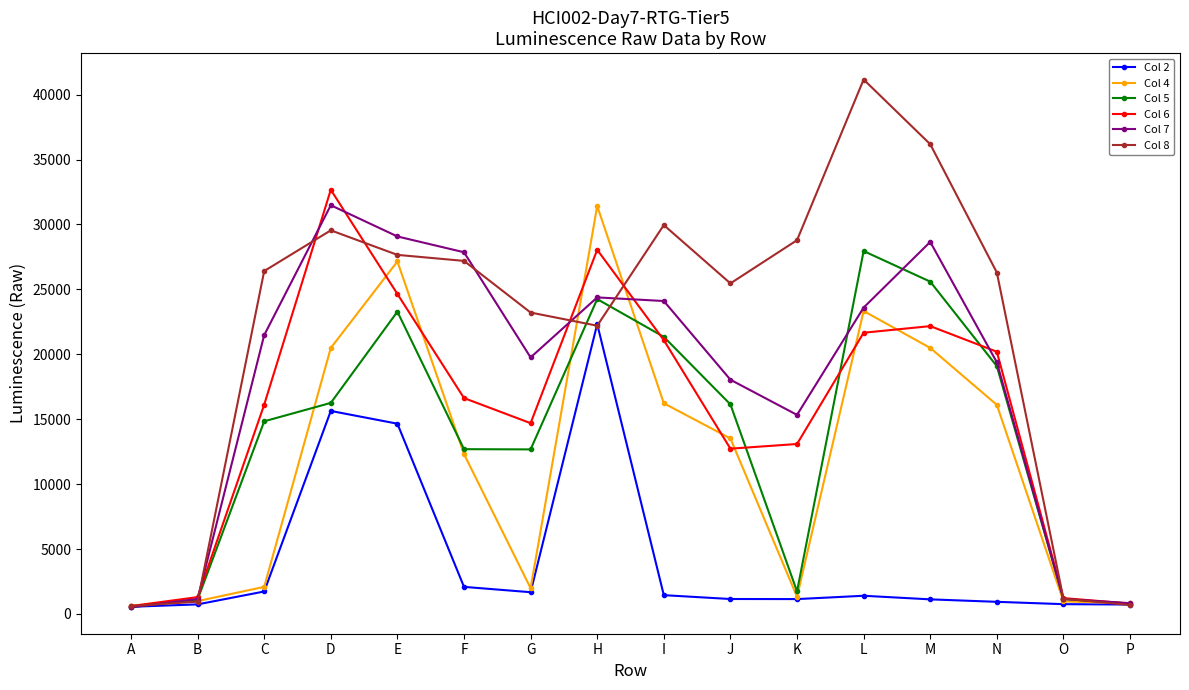

What is the difference between the maximum and minimum values in the Col 7 series?

30973